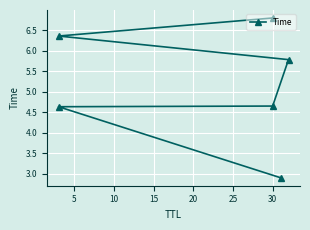

What is the value of the 3rd point from the left?

4.6